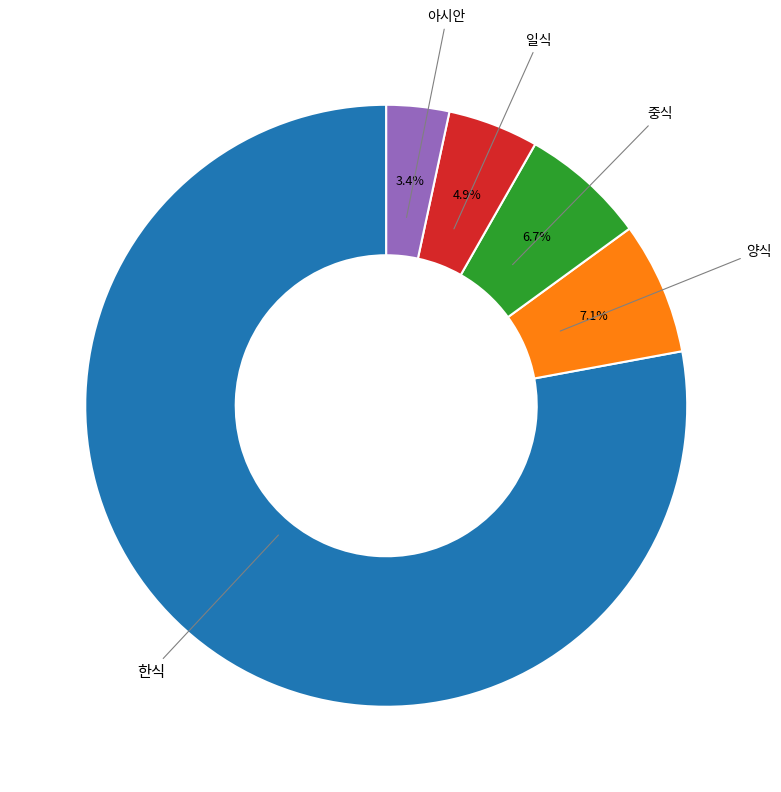

Combined, do 아시안 and 양식 account for over 50%?

No